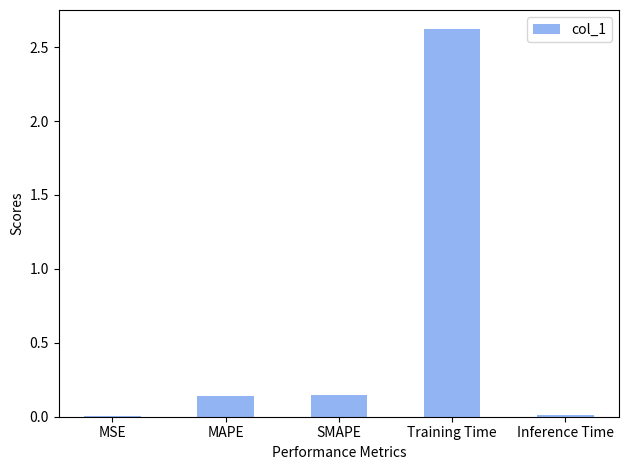

What is the sum of all values?

2.9